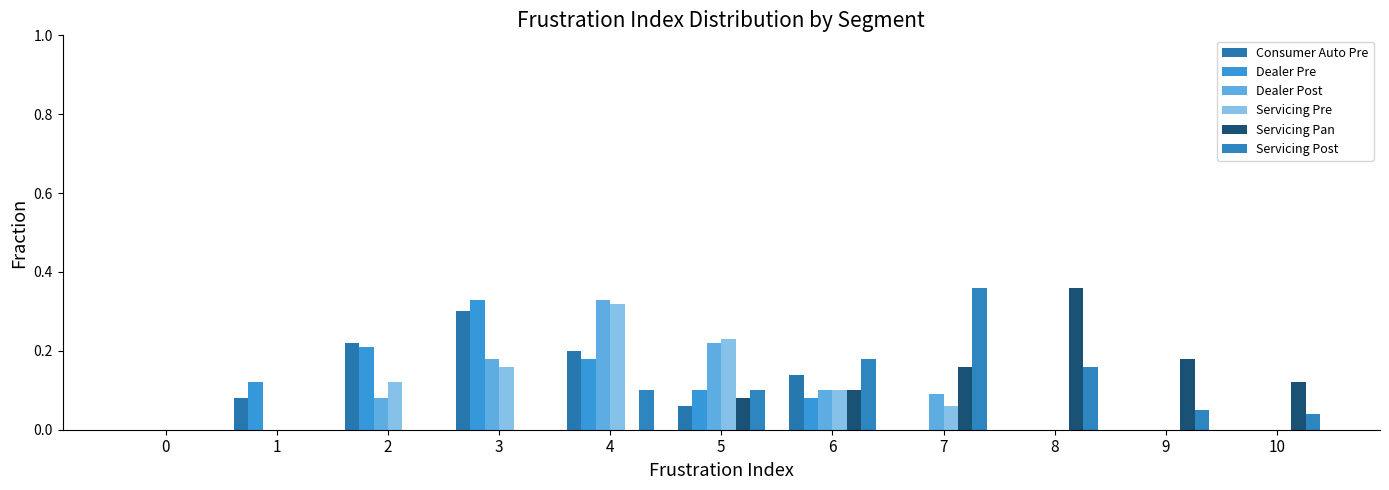

Reading left to right, transcribe all the data shown in this chart.

Consumer Auto Pre: 0.0	0.1	0.2	0.3	0.2	0.1	0.1	0.0	0.0	0.0	0.0
Dealer Pre: 0.0	0.1	0.2	0.3	0.2	0.1	0.1	0.0	0.0	0.0	0.0
Dealer Post: 0.0	0.0	0.1	0.2	0.3	0.2	0.1	0.1	0.0	0.0	0.0
Servicing Pre: 0.0	0.0	0.1	0.2	0.3	0.2	0.1	0.1	0.0	0.0	0.0
Servicing Pan: 0.0	0.0	0.0	0.0	0.0	0.1	0.1	0.2	0.4	0.2	0.1
Servicing Post: 0.0	0.0	0.0	0.0	0.1	0.1	0.2	0.4	0.2	0.1	0.0